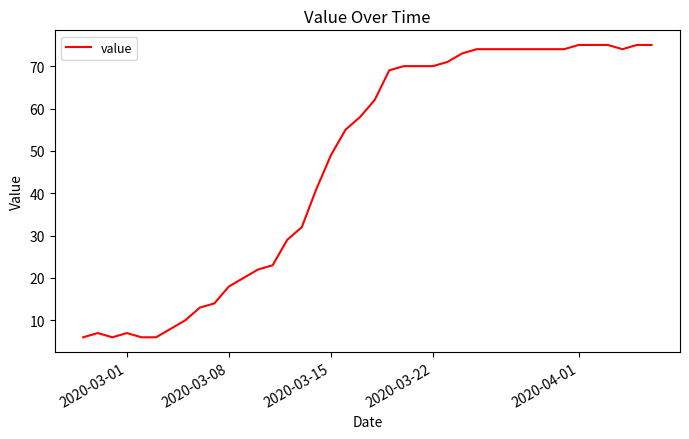

What is the maximum value shown in the chart?

75